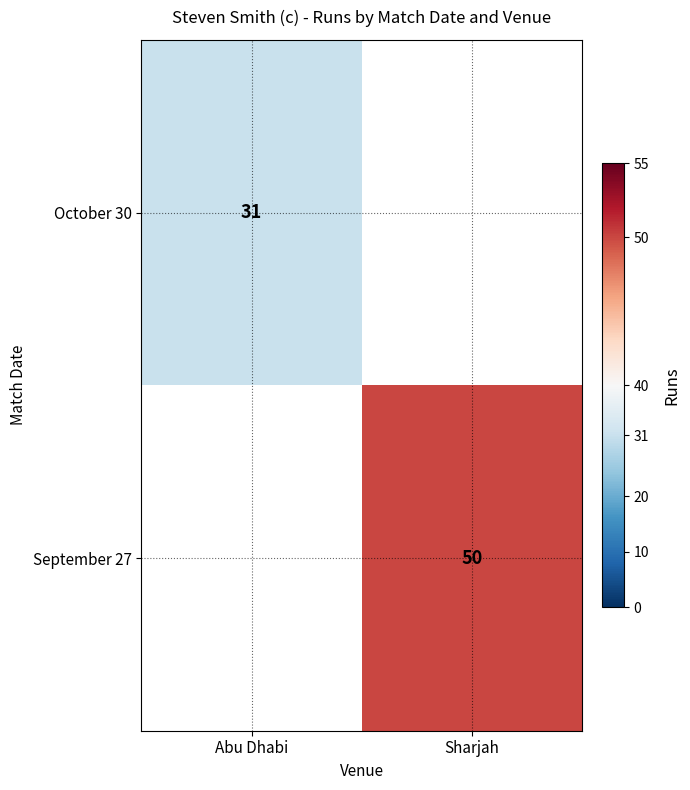

The September 27 series shows 80 at Sharjah. True or false?

False